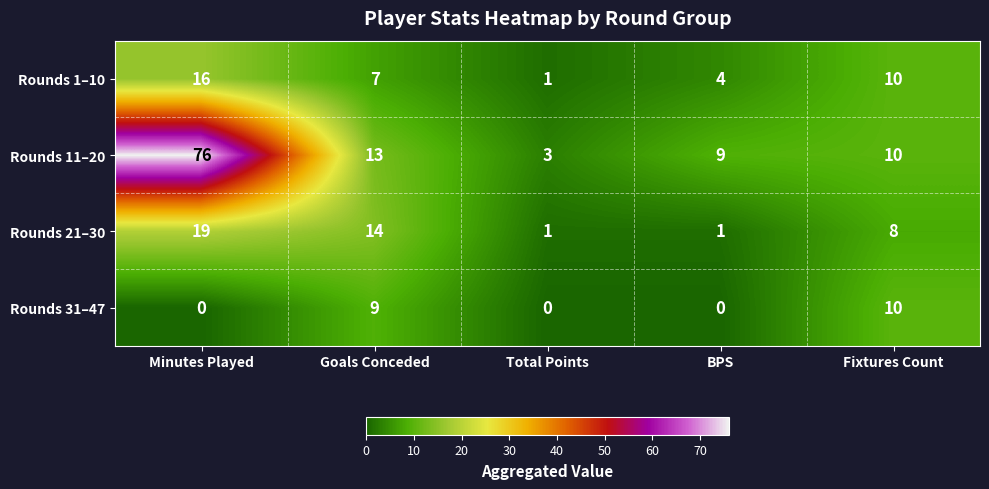

What value does the Rounds 11–20 series have at Minutes Played, to the nearest 5?

75